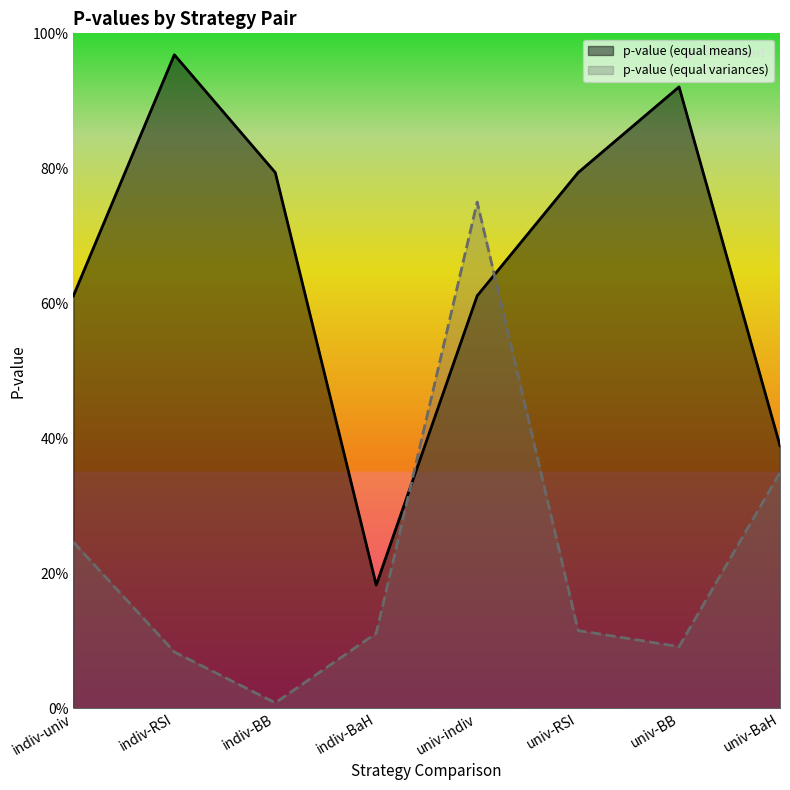

How many times do p-value (equal means) and p-value (equal variances) cross each other?

2